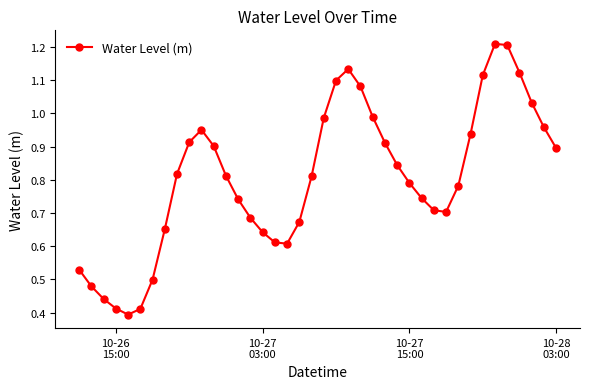

What is the sum of all values?

32.2